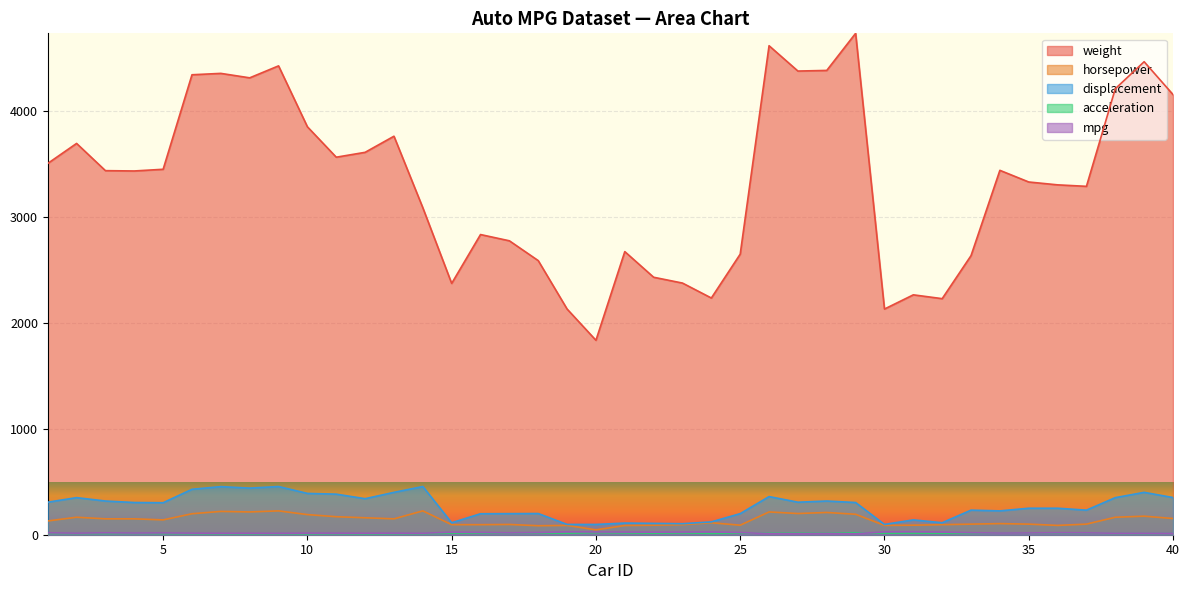

At which category is the sum across all series the highest?

29